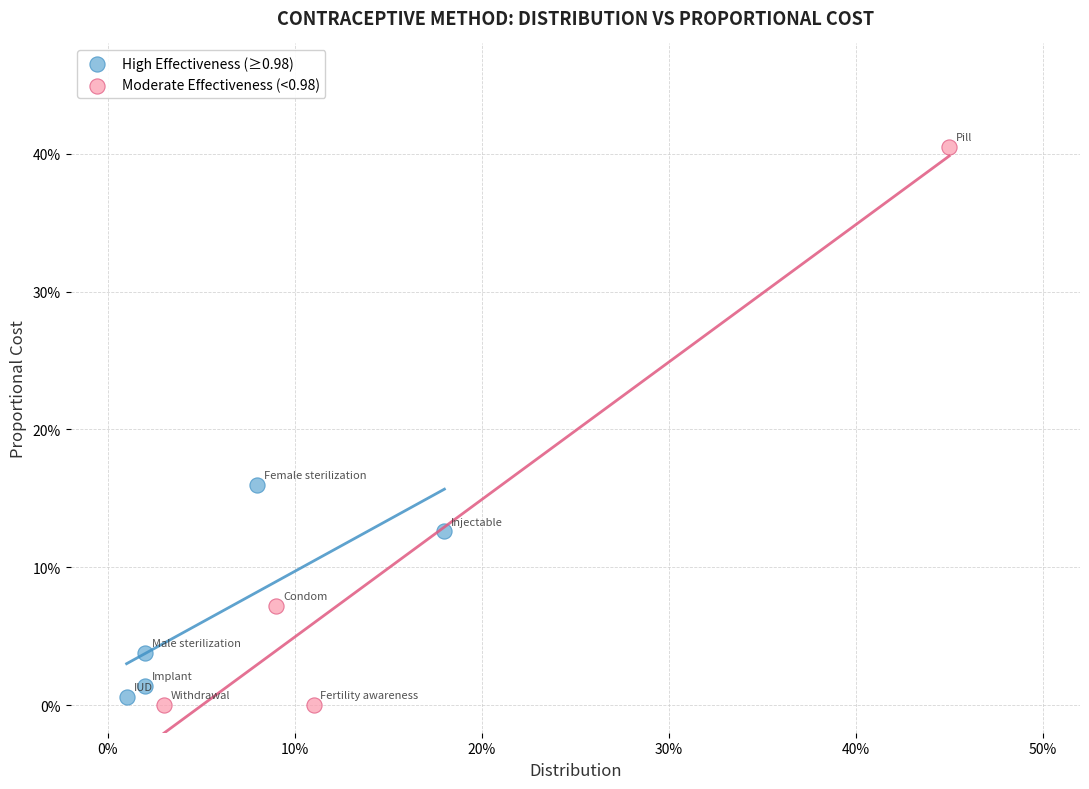

What are all the series names shown in the legend?

High Effectiveness (≥0.98), Moderate Effectiveness (<0.98)